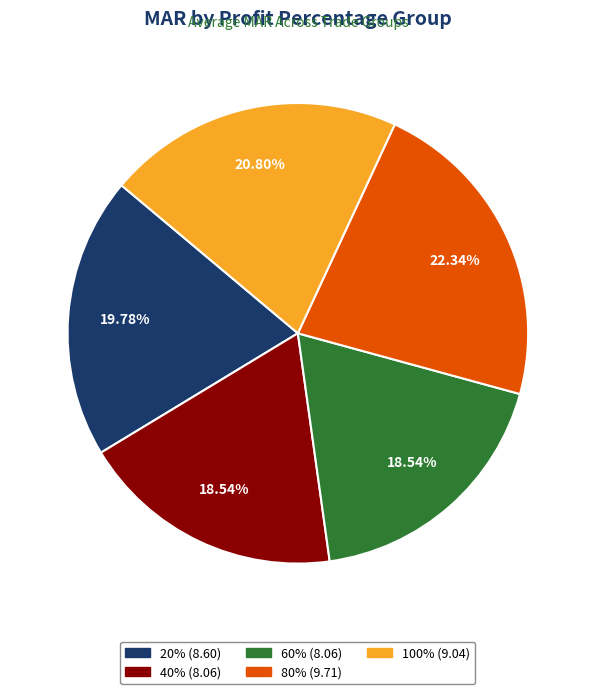

Is 60% the majority of the pie?

No